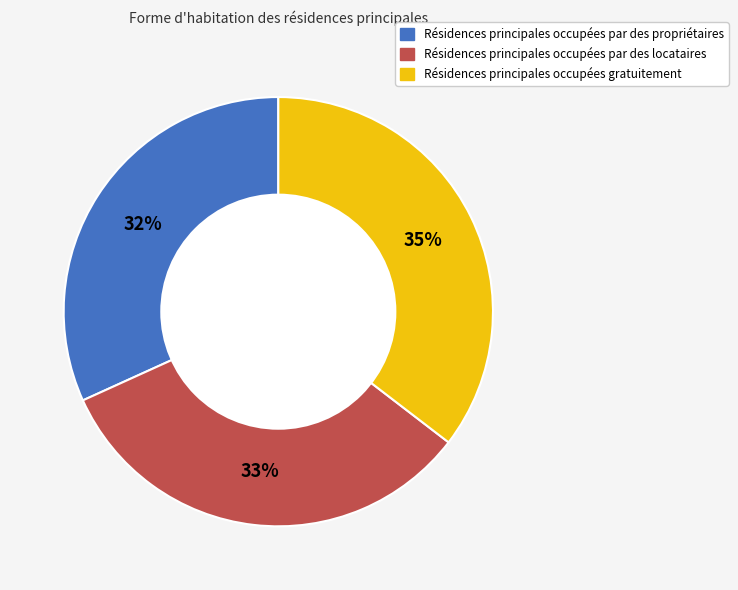

Does any single category account for the majority?

No